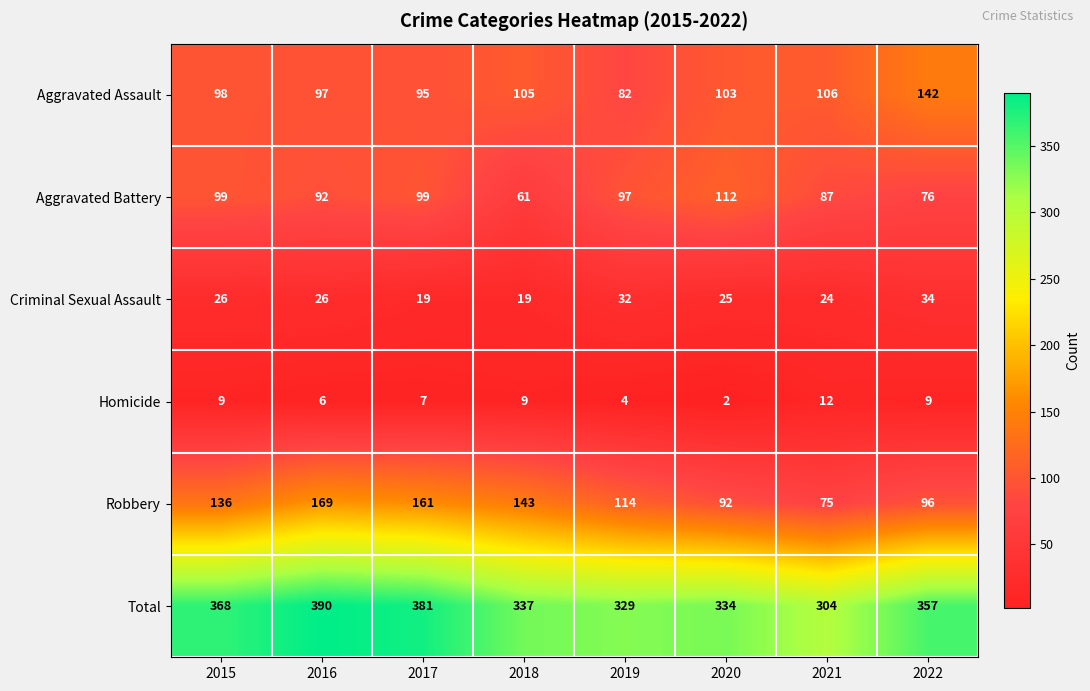

Which category has the highest value in the Homicide series?

2021